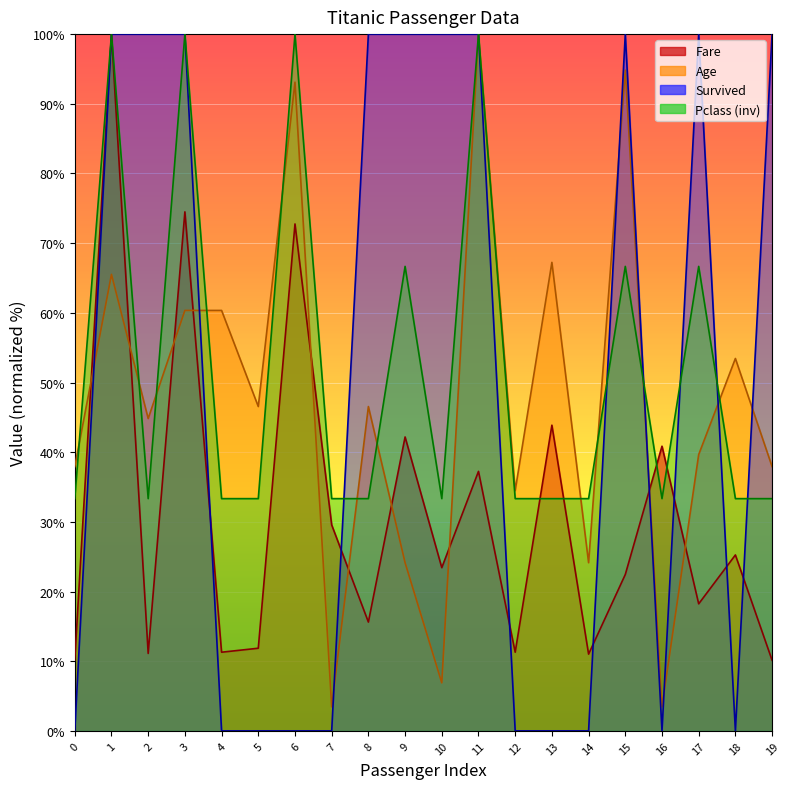

What is the maximum value shown in the chart?

100.0